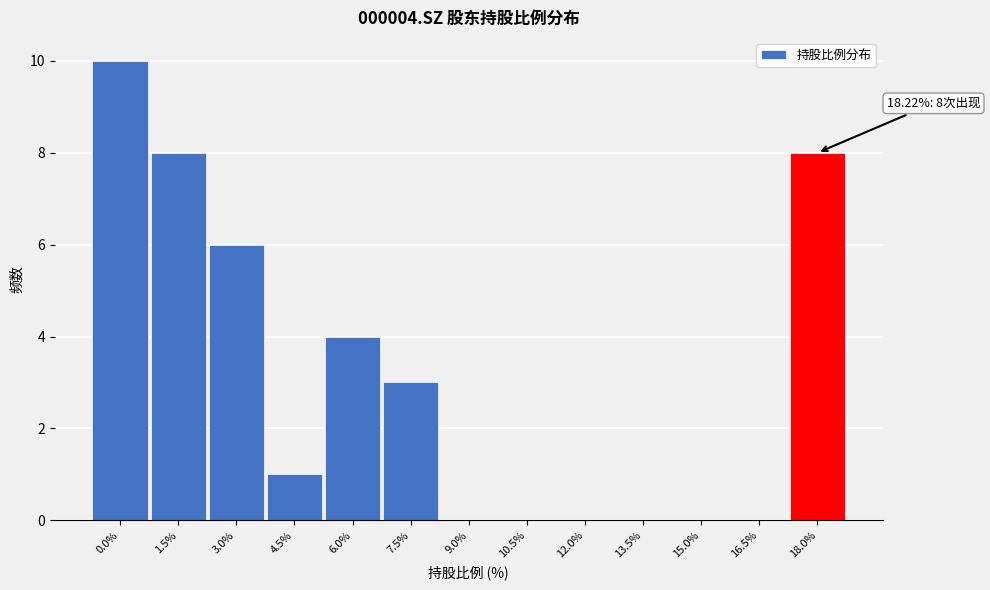

Reading right to left, transcribe all the data shown in this chart.

18.0%=8	16.5%=0	15.0%=0	13.5%=0	12.0%=0	10.5%=0	9.0%=0	7.5%=3	6.0%=4	4.5%=1	3.0%=6	1.5%=8	0.0%=10